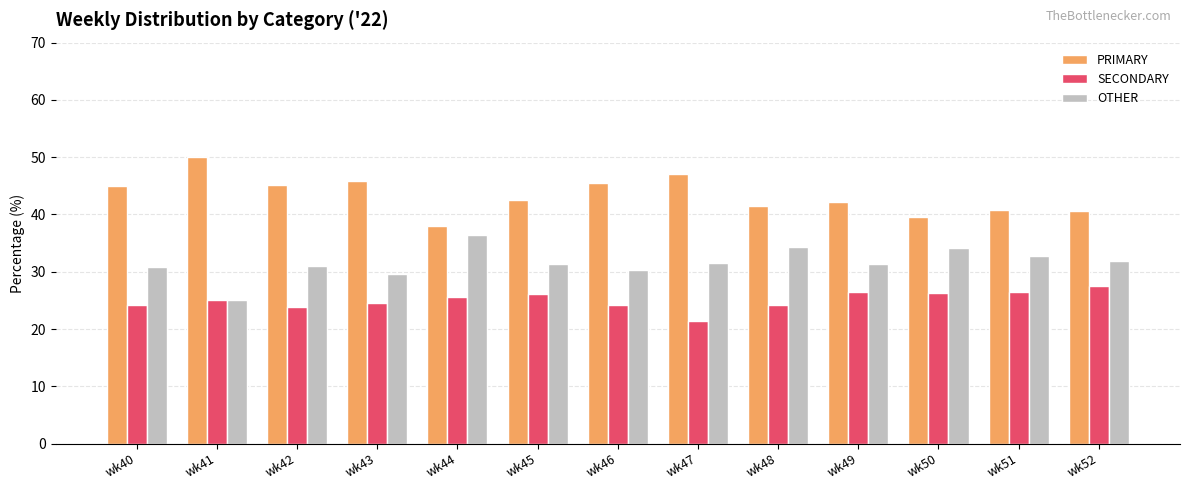

What is the minimum value for PRIMARY?

38.0